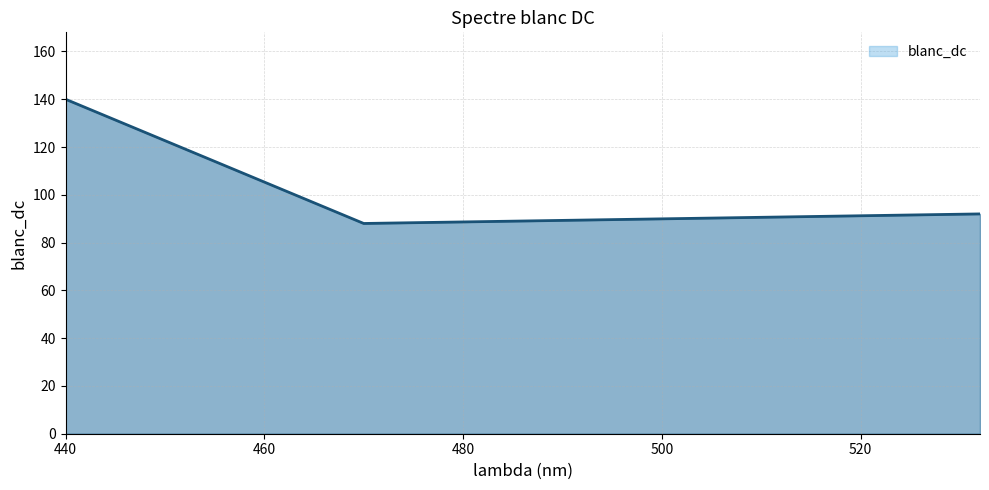

What is the greatest value displayed?

140